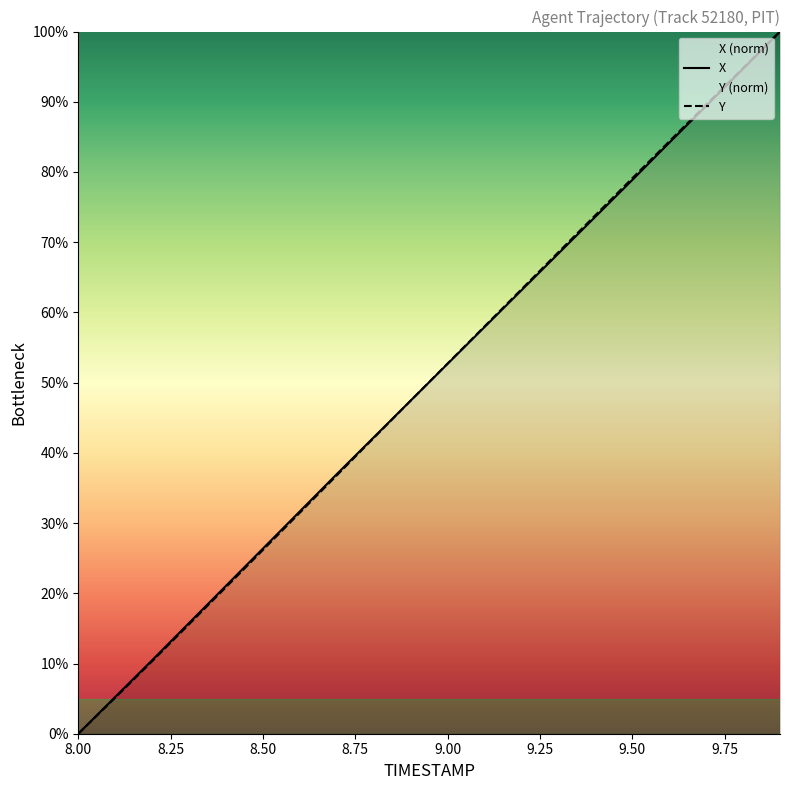

Count the number of data series in this chart.

2